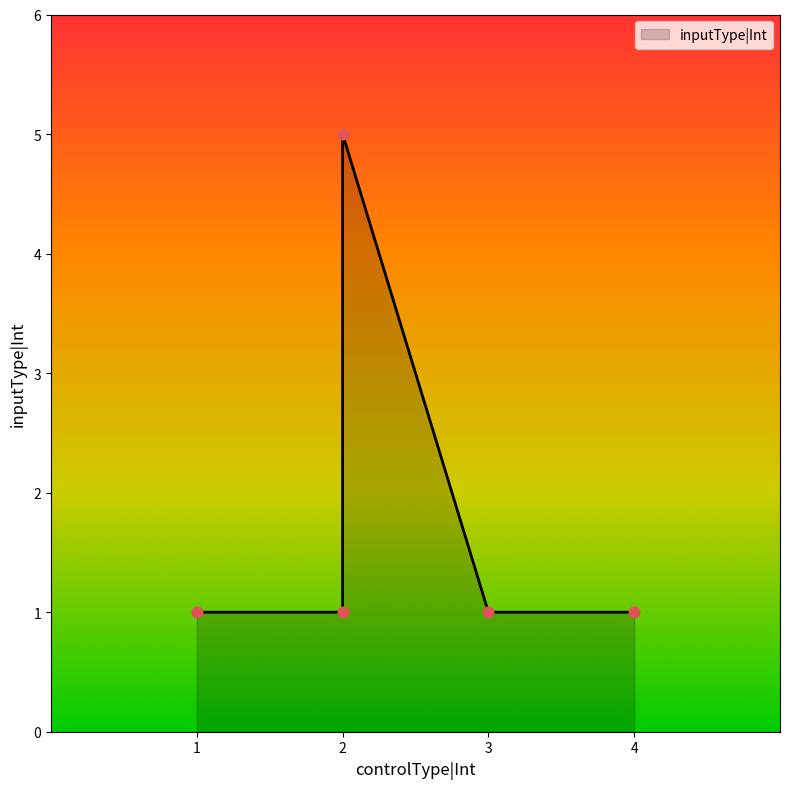

Approximately how many times larger is the value at 2 compared to 2?

5.0